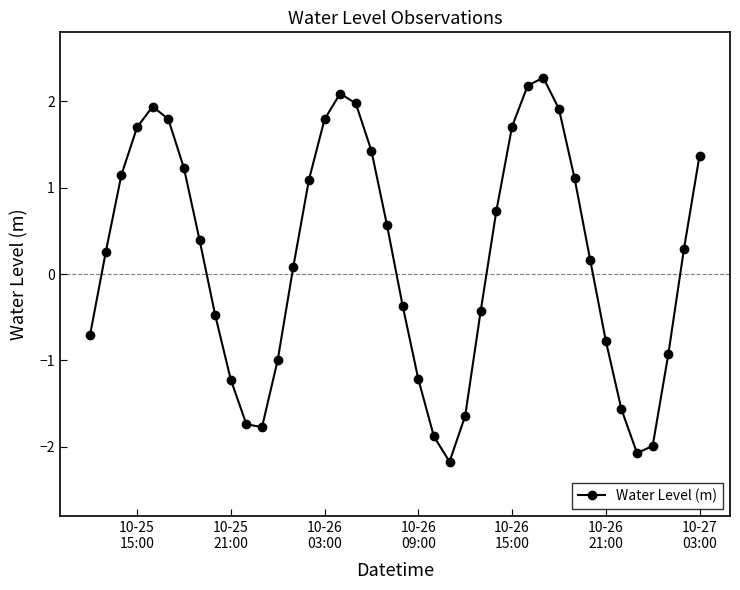

How many data points are less than 0?

17